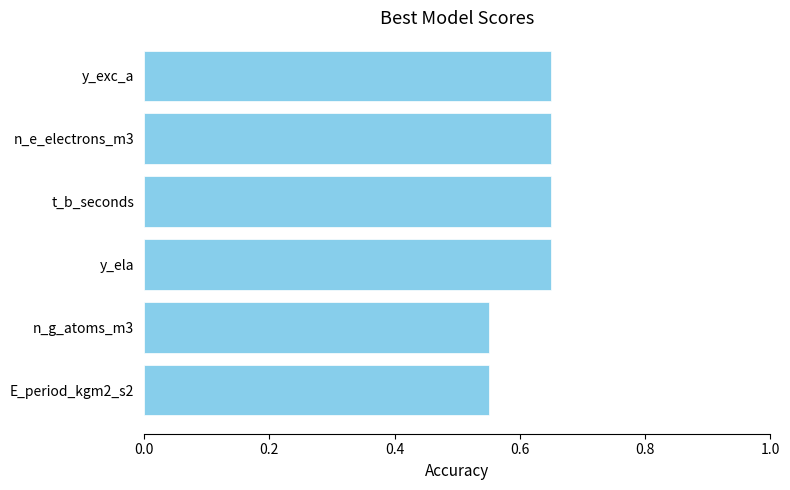

How many values are between 0 and 1?

6